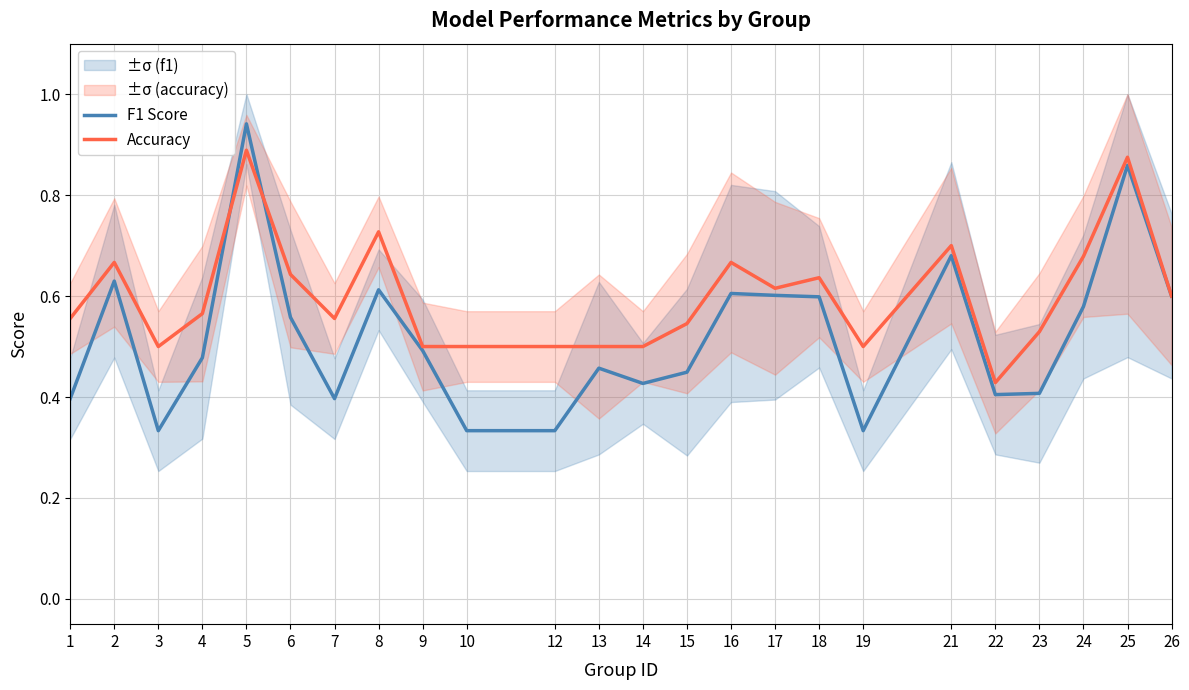

What is the approximate value of Accuracy at 9?

0.5